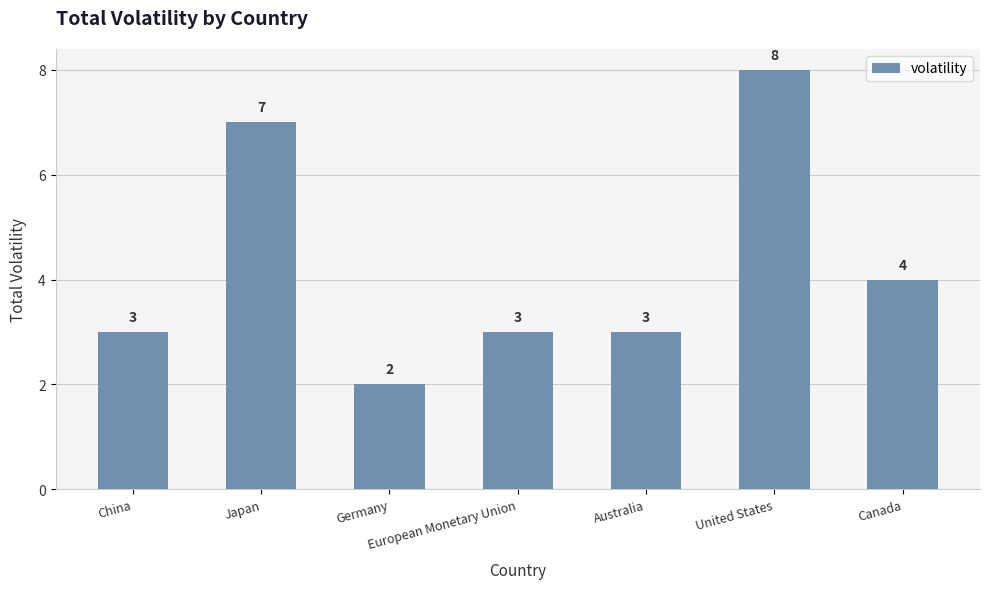

The value at Australia is 5. True or false?

False